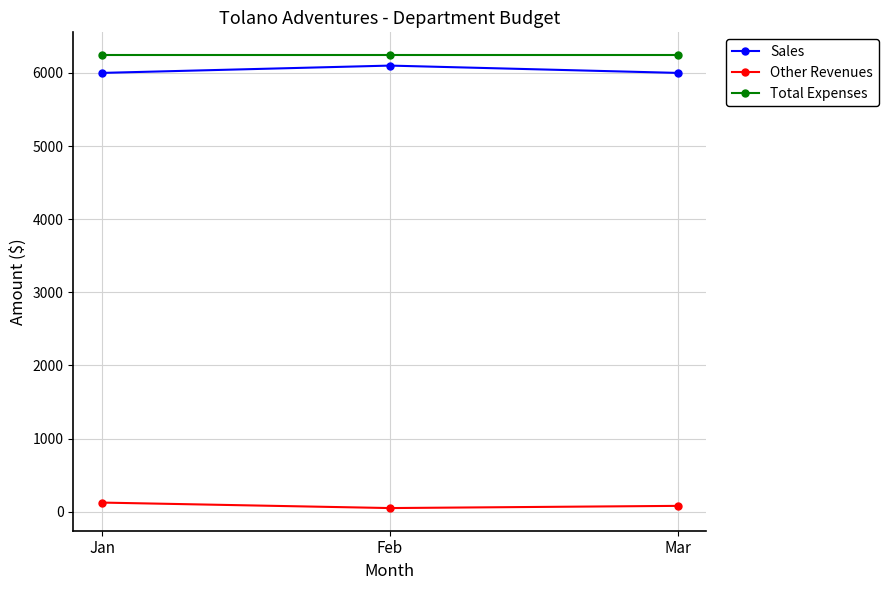

True or false: Sales has a value of 3416 at Jan.

False